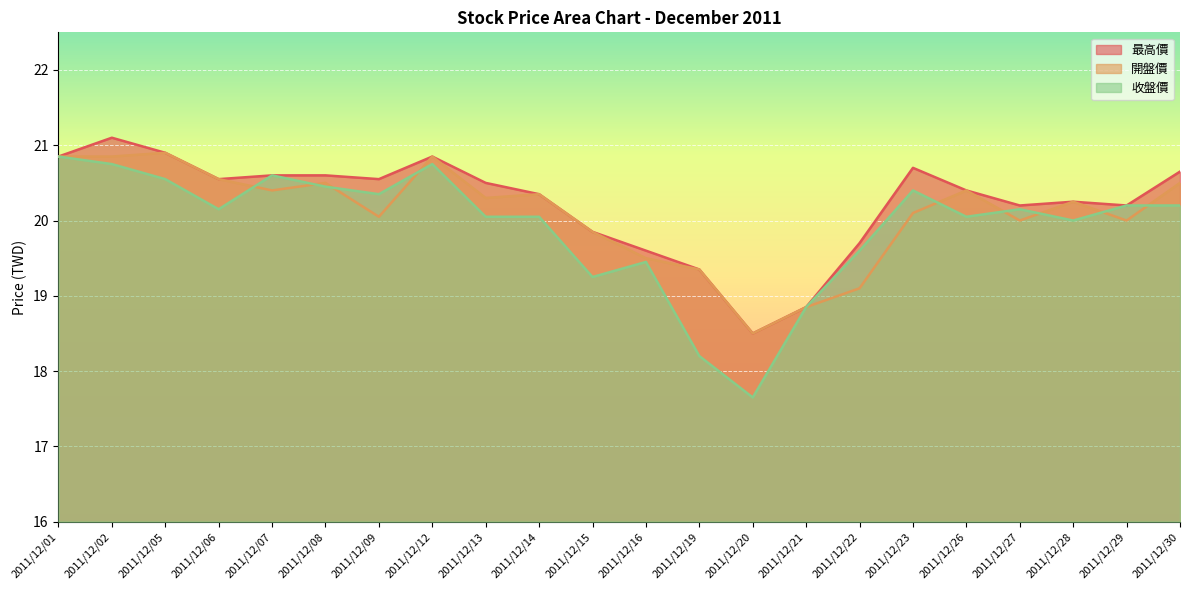

Does the chart display data point markers on the line(s)?

No